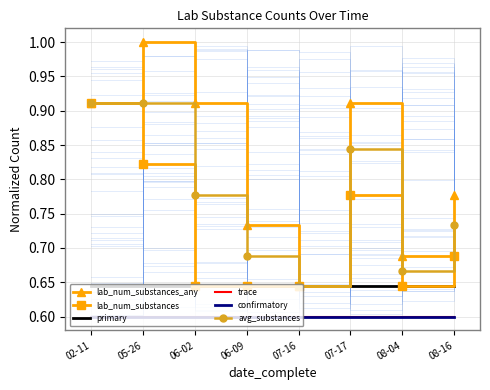

Reading left to right, list all the values displayed in this chart.

lab_num_substances_any: 0.9	1.0	0.9	0.7	0.6	0.9	0.7	0.8
lab_num_substances: 0.9	0.8	0.6	0.6	0.6	0.8	0.6	0.7
primary: 0.6	0.6	0.6	0.6	0.6	0.6	0.6	0.6
trace: 0.6	0.6	0.6	0.6	0.6	0.6	0.6	0.6
confirmatory: 0.6	0.6	0.6	0.6	0.6	0.6	0.6	0.6
avg_substances: 0.9	0.9	0.8	0.7	0.6	0.8	0.7	0.7